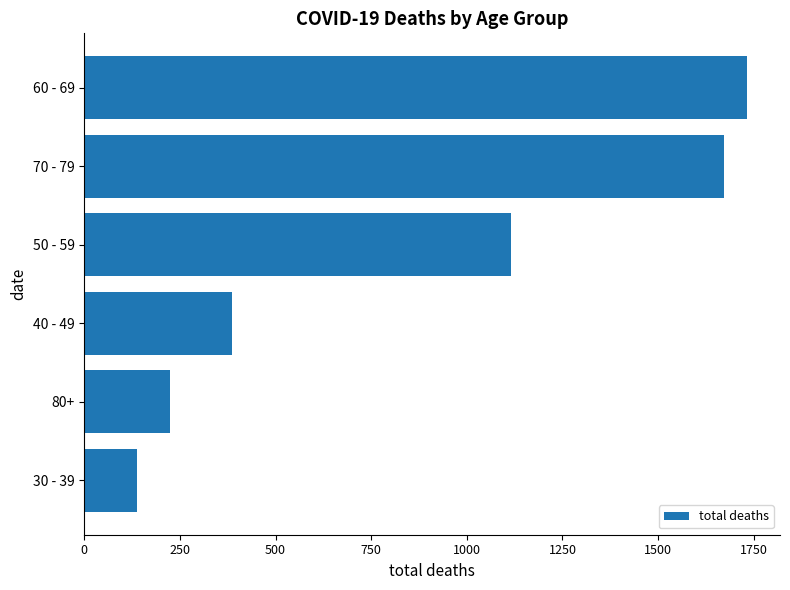

What is the label of the 3rd bar from the top?

50 - 59